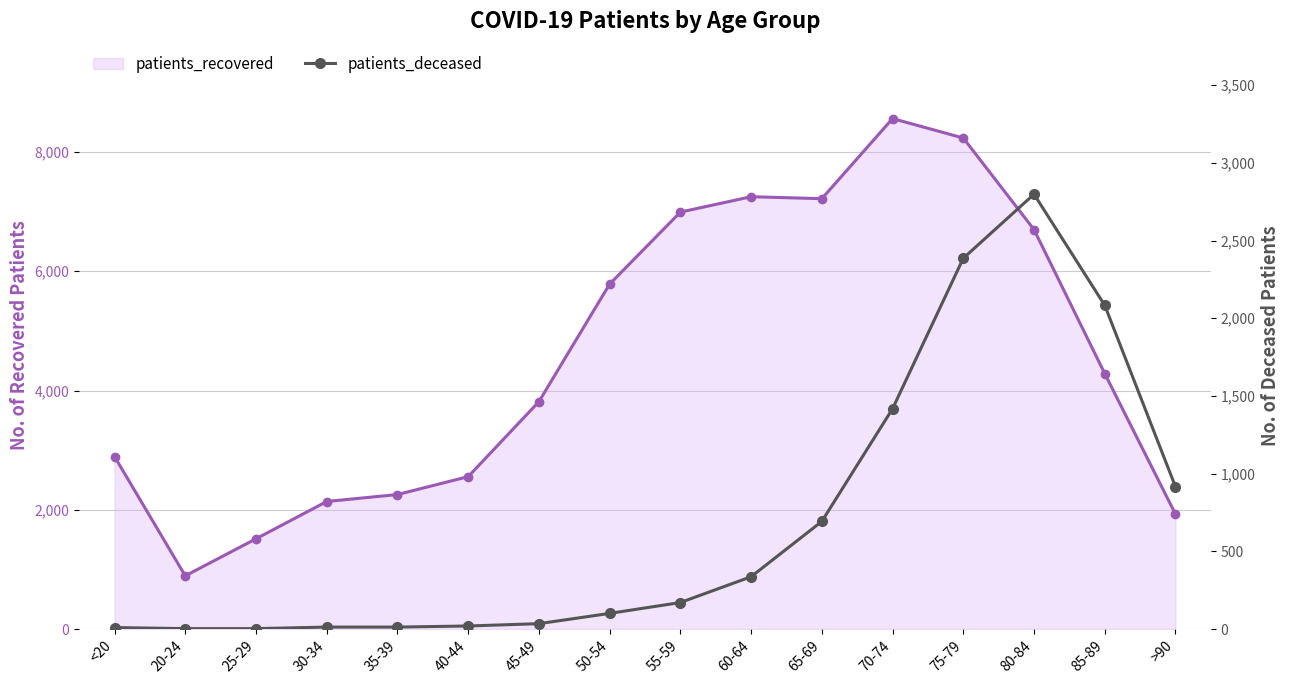

What is the label of the 11th point from the left?

65-69